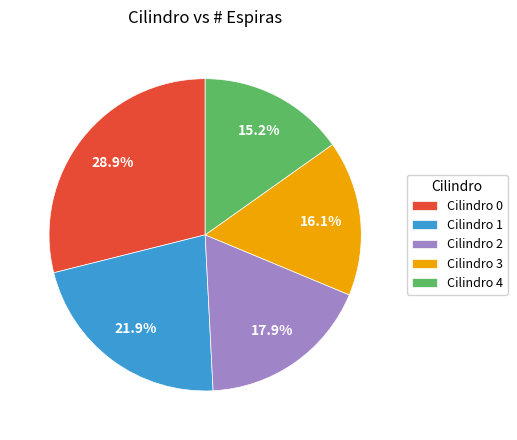

How many slices are in this pie chart?

5